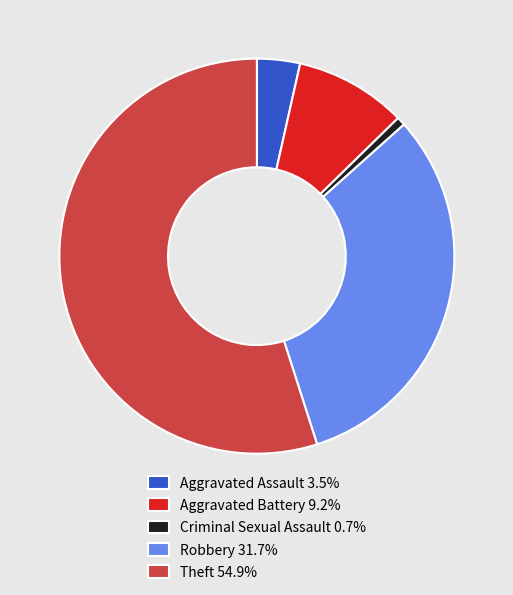

Is it true that Aggravated Assault is 4% of the pie?

True